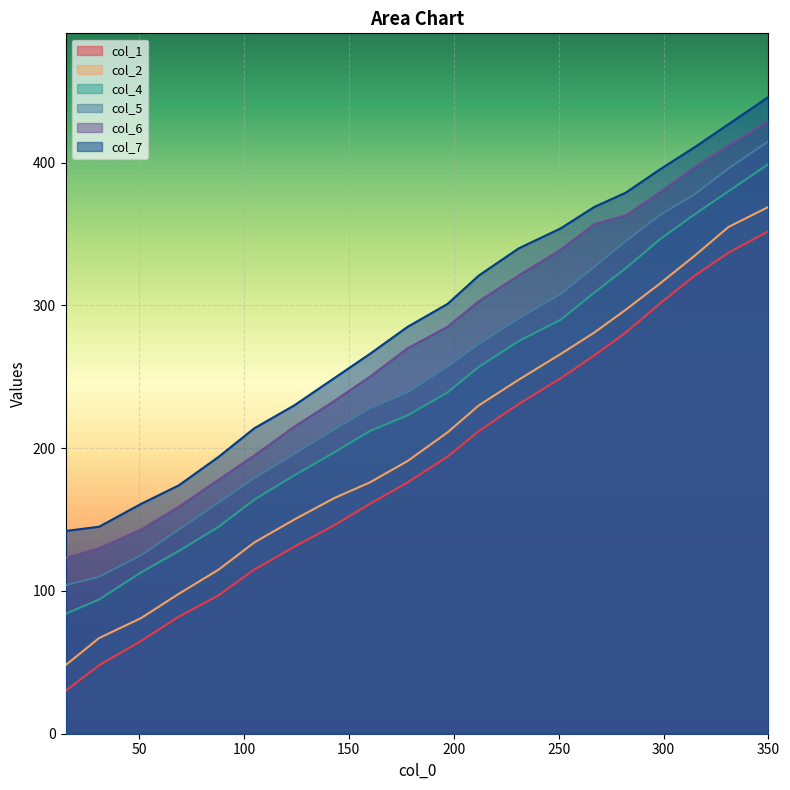

What are all the series names shown in the legend?

col_1, col_2, col_4, col_5, col_6, col_7